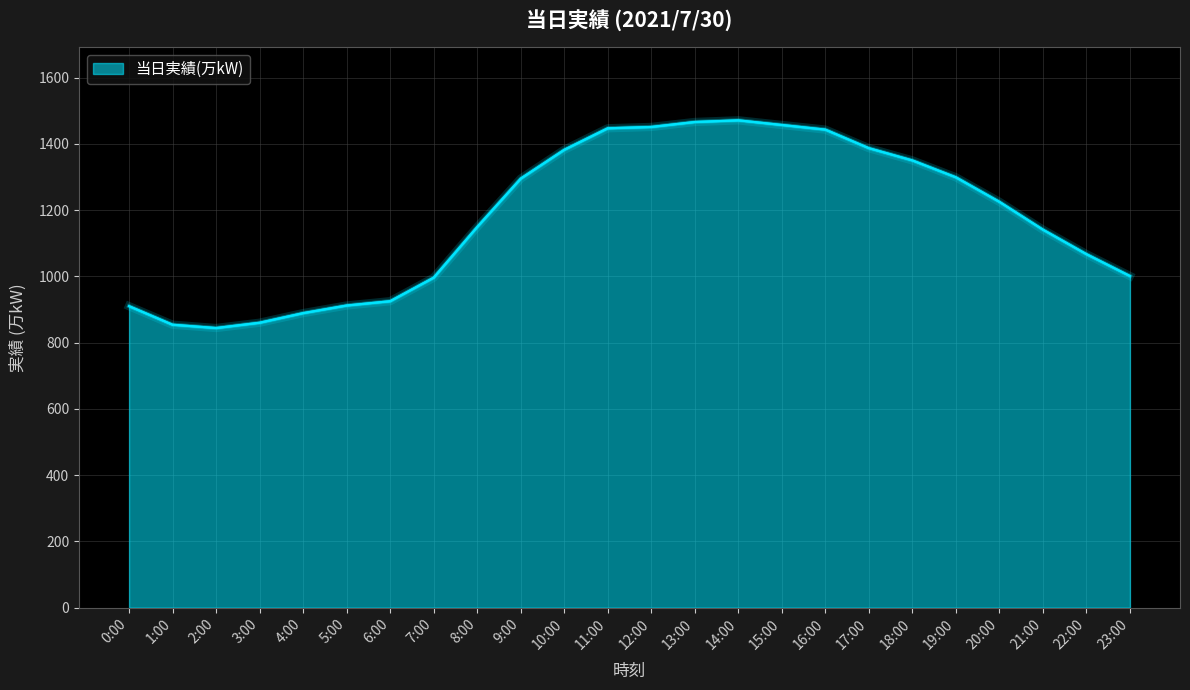

What is the label of the 4th point from the left?

3:00